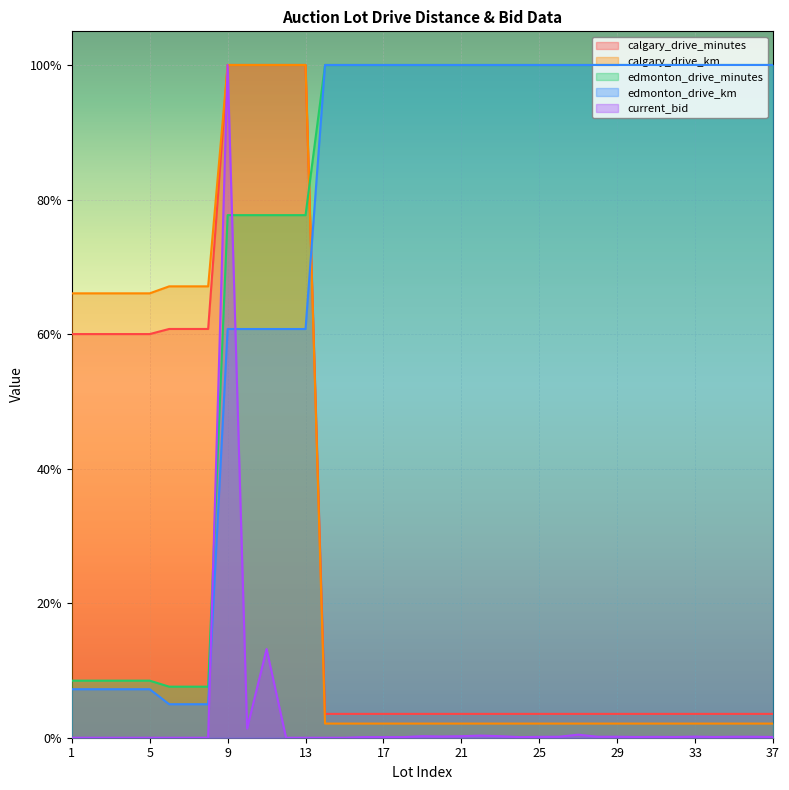

What is the sum of the edmonton_drive_km values at 9 and 29?

1.6